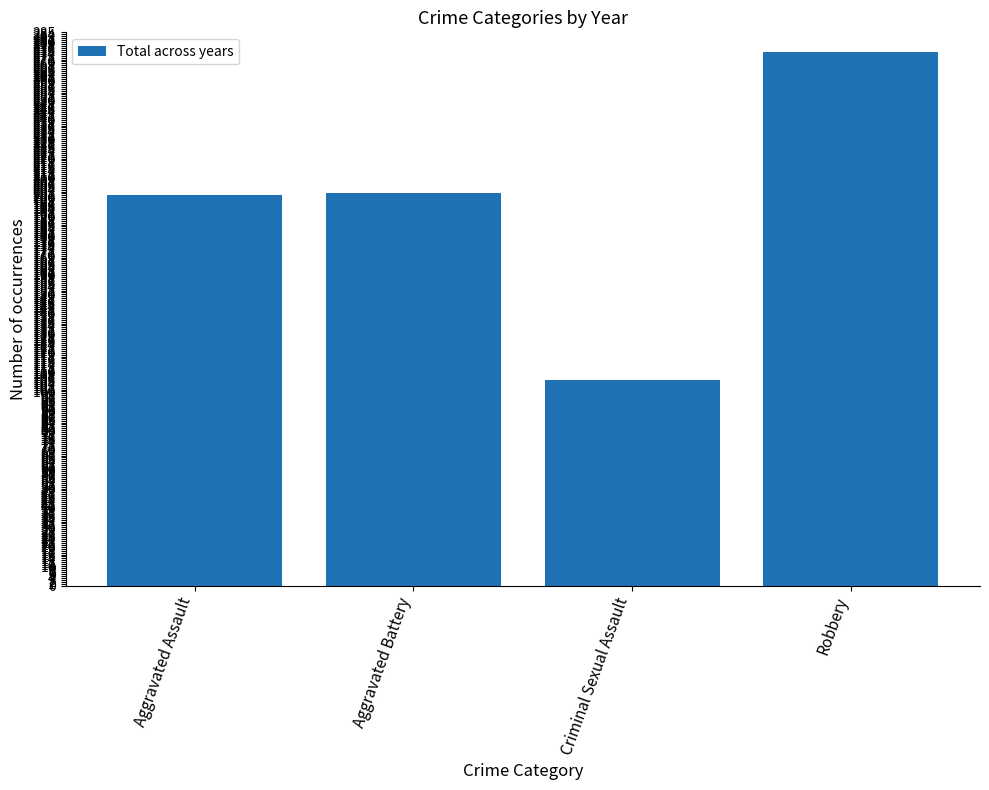

What is the approximate value at Aggravated Assault, to the nearest 10?

200